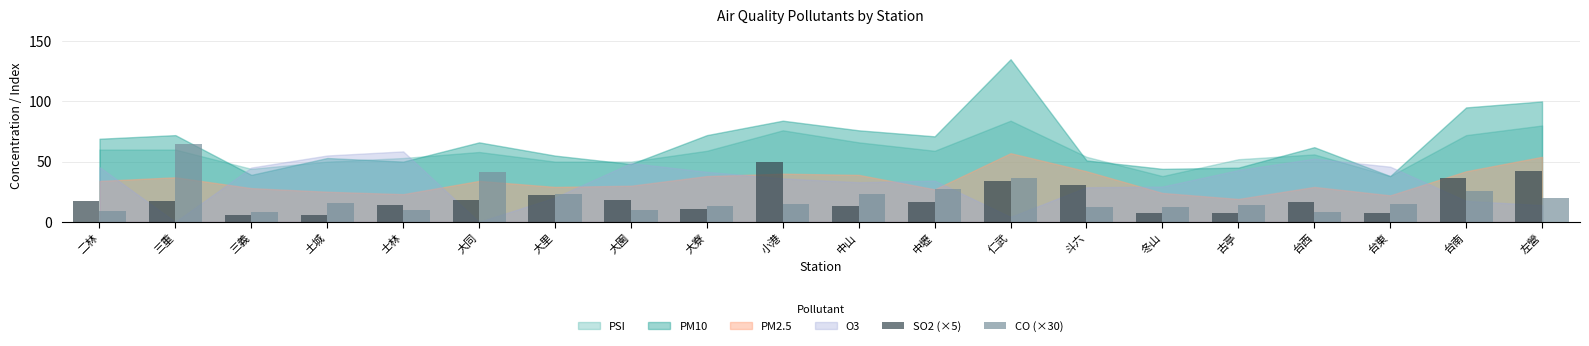

How many bars are there in total?

40